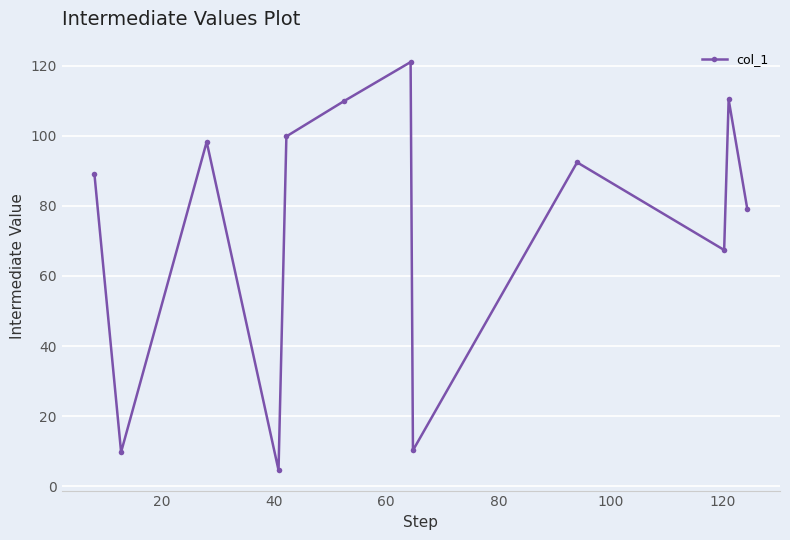

How many interior local peaks (higher than both neighbors) does the data have?

4